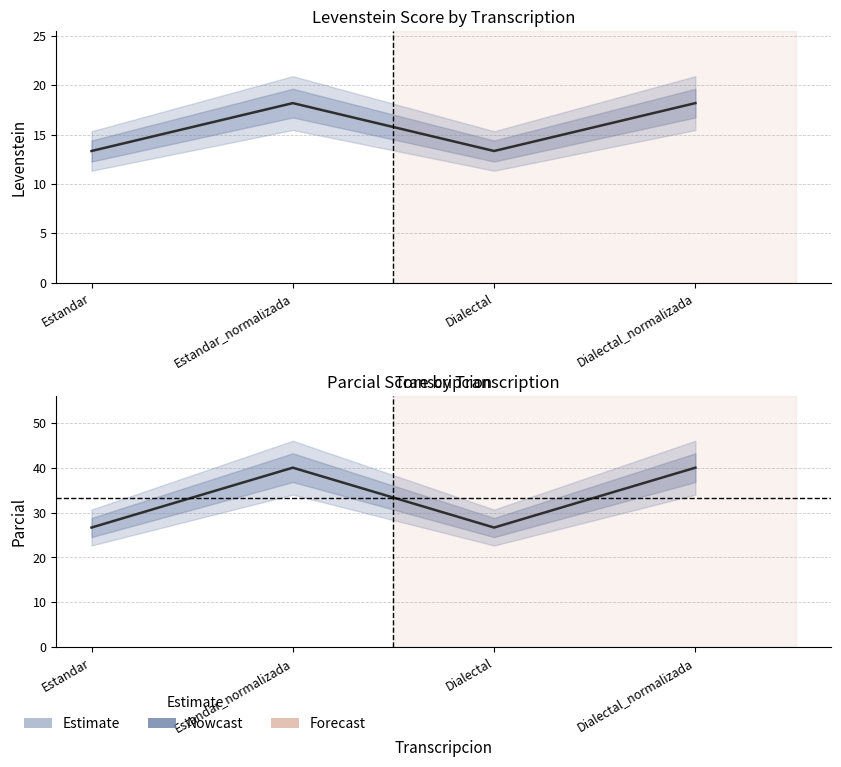

What is the difference between the maximum and minimum values in the Parcial series?

13.3